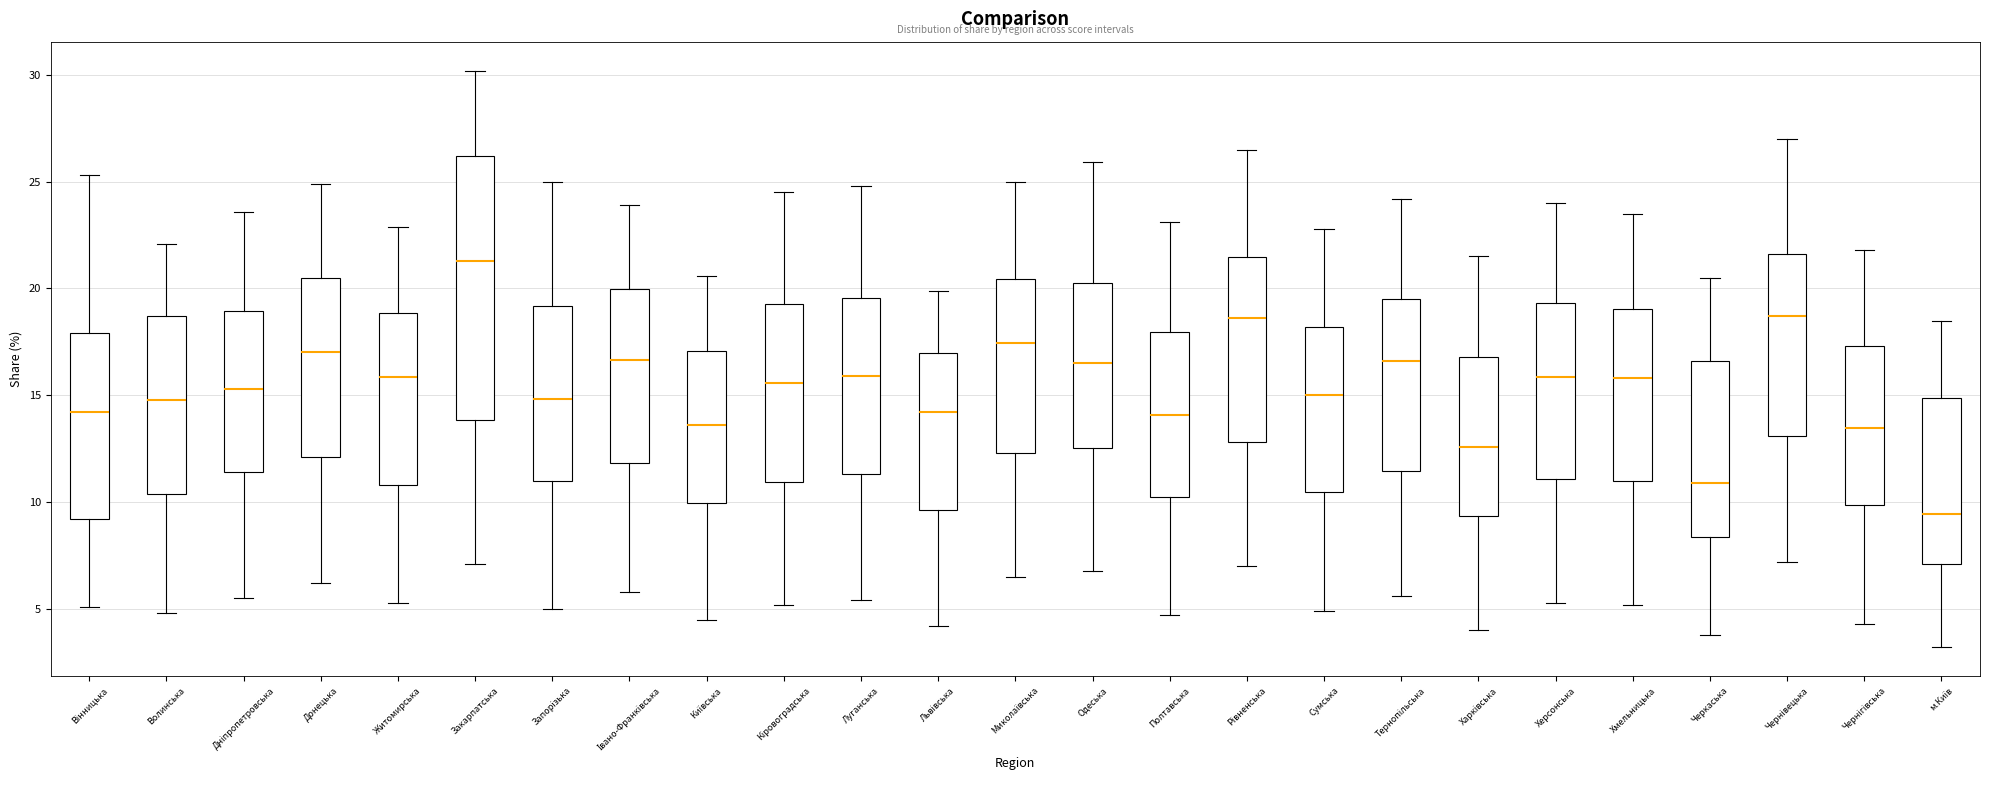

Reading left to right, transcribe this box plot: for each box, give where its median line is, the range the box spans, and where its two whiskers end, as read against the y-axis. The values are not printed on the chart, so give them approximately, as read against the axis.

Вінницька: median 14.0, box 9.0 to 18.0, whiskers 5.0 to 25.5
Волинська: median 15.0, box 10.5 to 18.5, whiskers 5.0 to 22.0
Дніпропетровська: median 15.5, box 11.5 to 19.0, whiskers 5.5 to 23.5
Донецька: median 17.0, box 12.0 to 20.5, whiskers 6.0 to 25.0
Житомирська: median 16.0, box 11.0 to 19.0, whiskers 5.5 to 23.0
Закарпатська: median 21.5, box 14.0 to 26.0, whiskers 7.0 to 30.0
Запорізька: median 15.0, box 11.0 to 19.0, whiskers 5.0 to 25.0
Івано-Франківська: median 16.5, box 12.0 to 20.0, whiskers 6.0 to 24.0
Київська: median 13.5, box 10.0 to 17.0, whiskers 4.5 to 20.5
Кіровоградська: median 15.5, box 11.0 to 19.5, whiskers 5.0 to 24.5
Луганська: median 16.0, box 11.5 to 19.5, whiskers 5.5 to 25.0
Львівська: median 14.0, box 9.5 to 17.0, whiskers 4.0 to 20.0
Миколаївська: median 17.5, box 12.5 to 20.5, whiskers 6.5 to 25.0
Одеська: median 16.5, box 12.5 to 20.5, whiskers 7.0 to 26.0
Полтавська: median 14.0, box 10.5 to 18.0, whiskers 4.5 to 23.0
Рівненська: median 18.5, box 13.0 to 21.5, whiskers 7.0 to 26.5
Сумська: median 15.0, box 10.5 to 18.0, whiskers 5.0 to 23.0
Тернопільська: median 16.5, box 11.5 to 19.5, whiskers 5.5 to 24.0
Харківська: median 12.5, box 9.5 to 17.0, whiskers 4.0 to 21.5
Херсонська: median 16.0, box 11.0 to 19.5, whiskers 5.5 to 24.0
Хмельницька: median 16.0, box 11.0 to 19.0, whiskers 5.0 to 23.5
Черкаська: median 11.0, box 8.5 to 16.5, whiskers 4.0 to 20.5
Чернівецька: median 18.5, box 13.0 to 21.5, whiskers 7.0 to 27.0
Чернігівська: median 13.5, box 10.0 to 17.5, whiskers 4.5 to 22.0
м.Київ: median 9.5, box 7.0 to 15.0, whiskers 3.0 to 18.5